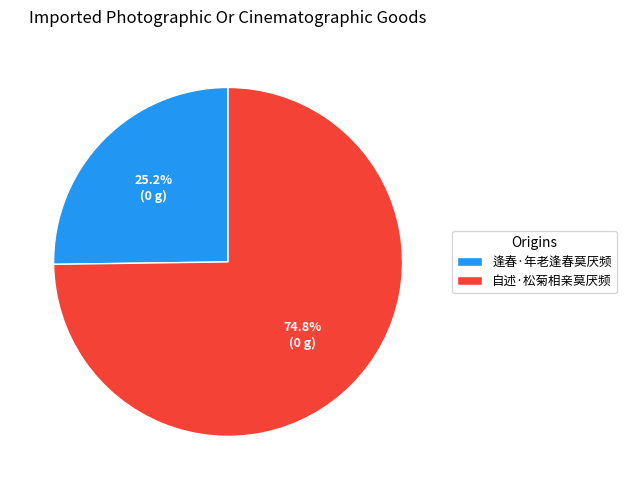

What is the ratio of the value at 自述·松菊相亲莫厌频 to the value at 逢春·年老逢春莫厌频?

3.0